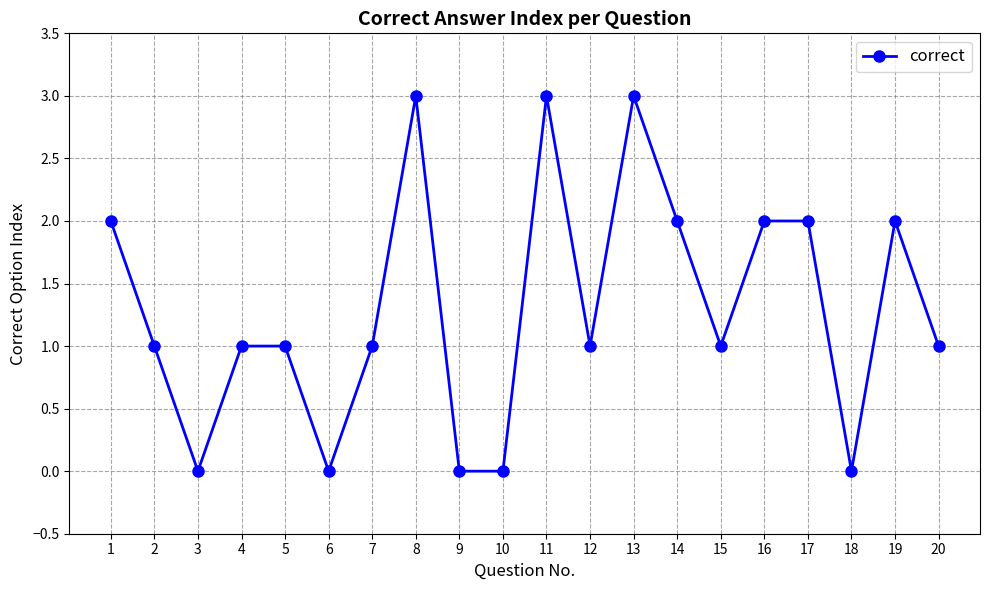

What is the value of the 20th point from the left?

1